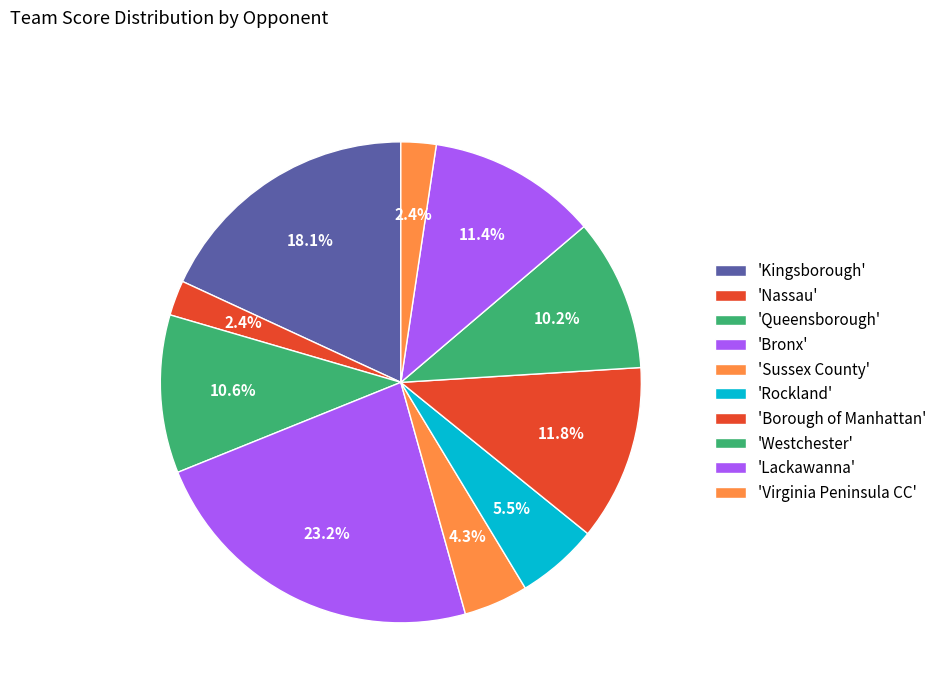

How many slices are in this pie chart?

10